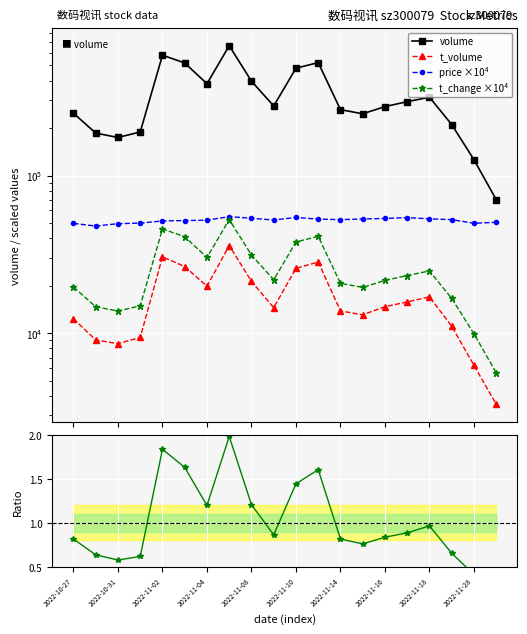

Is the value of volume at 2022-11-04 greater than the value of t_change/price norm at 2022-11-28?

Yes